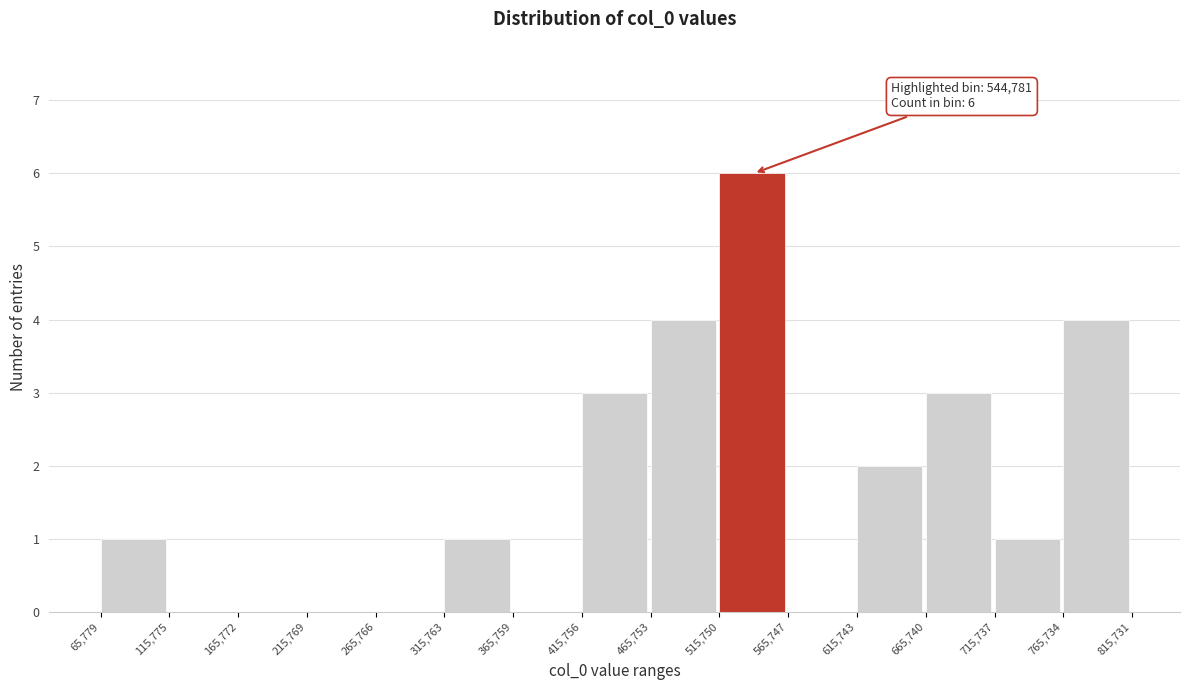

Which range on the x-axis has the tallest bar?

515,750 to 565,747